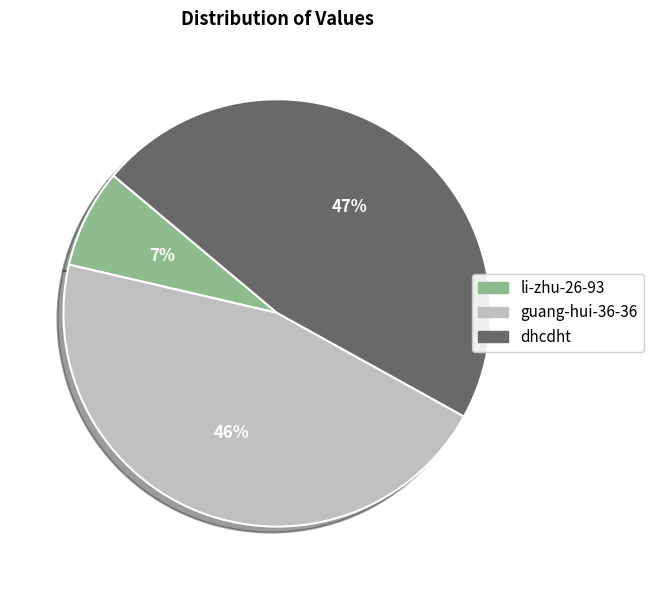

Which category has the smallest portion of the pie?

li-zhu-26-93